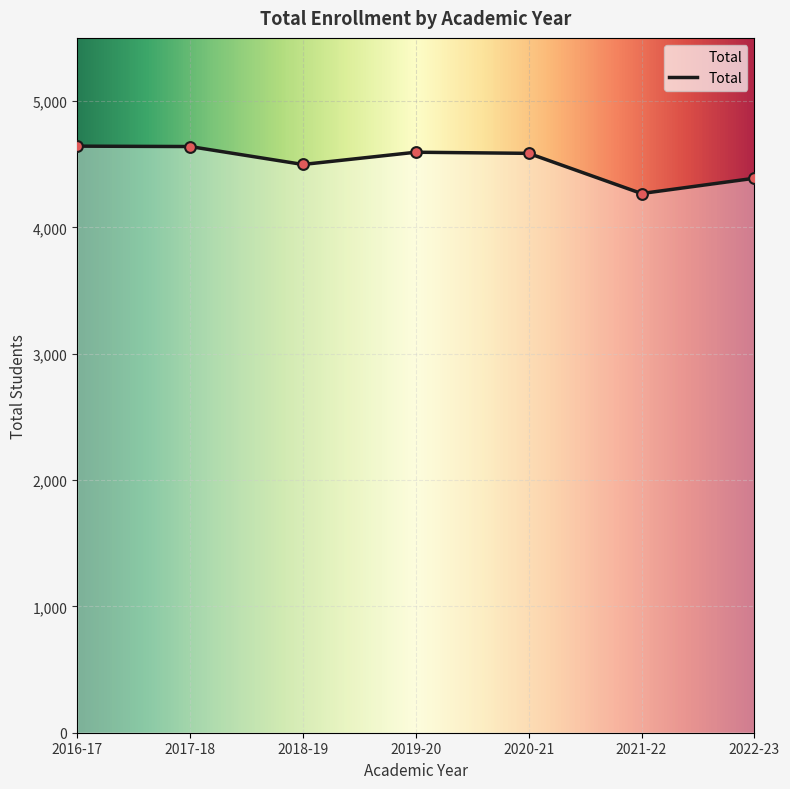

Which has a higher value, 2016-17 or 2021-22?

2016-17